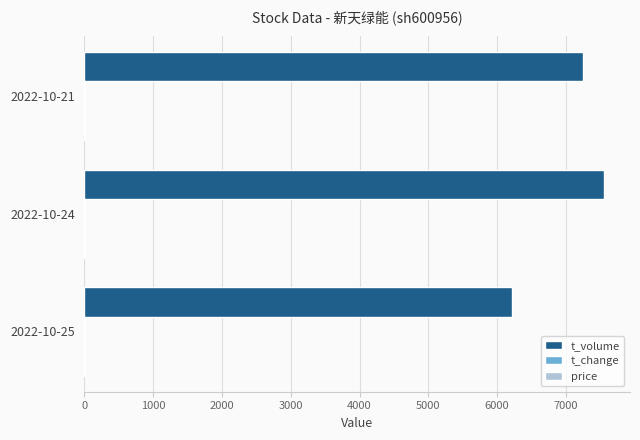

Which series changed the most between 2022-10-25 and 2022-10-21?

t_volume